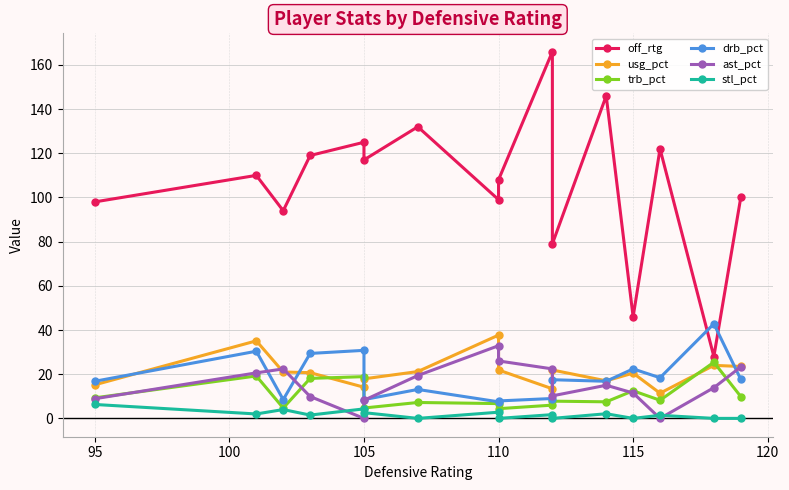

True or false: drb_pct and trb_pct intersect in this chart.

False